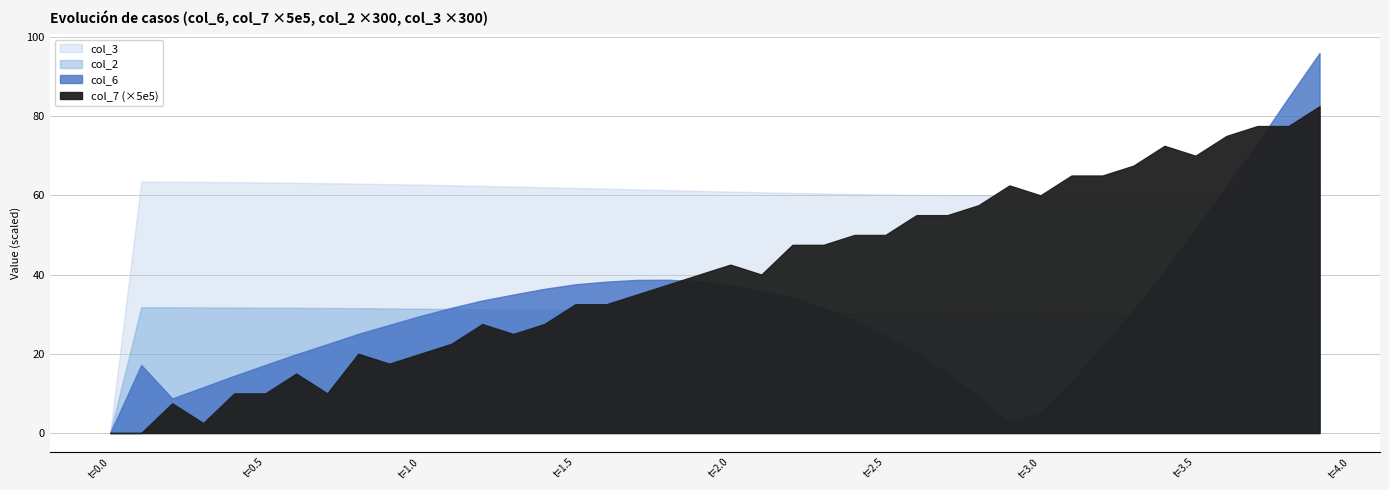

Which series has the largest range (max minus min)?

col_6